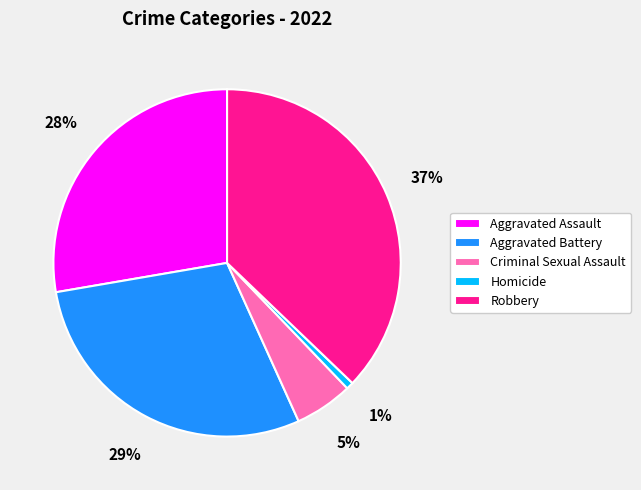

Does any single category account for the majority?

No